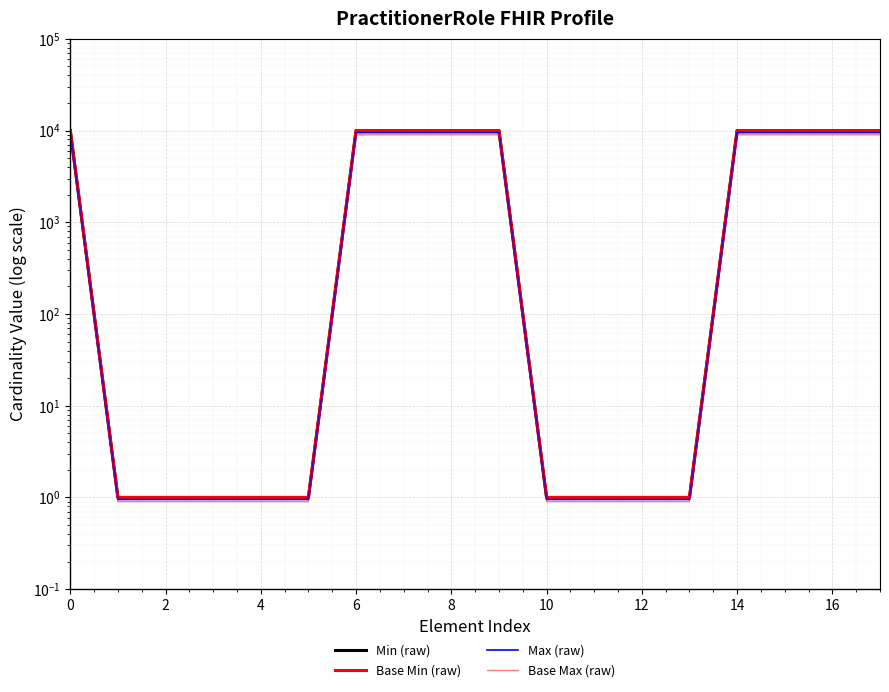

What is the smallest value displayed?

0.9